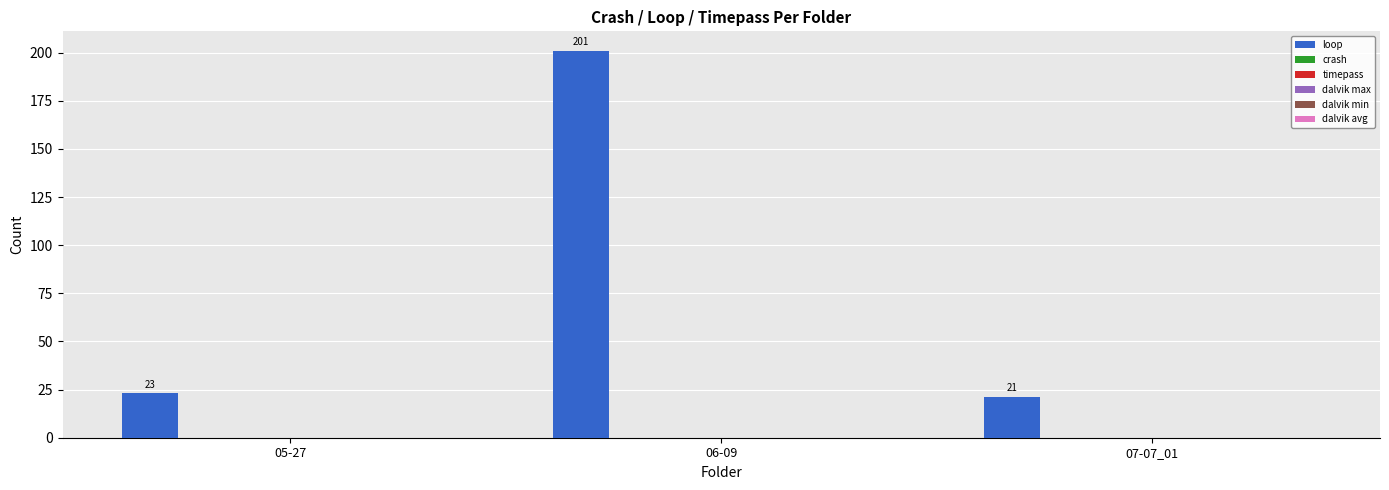

What is the average value?

82